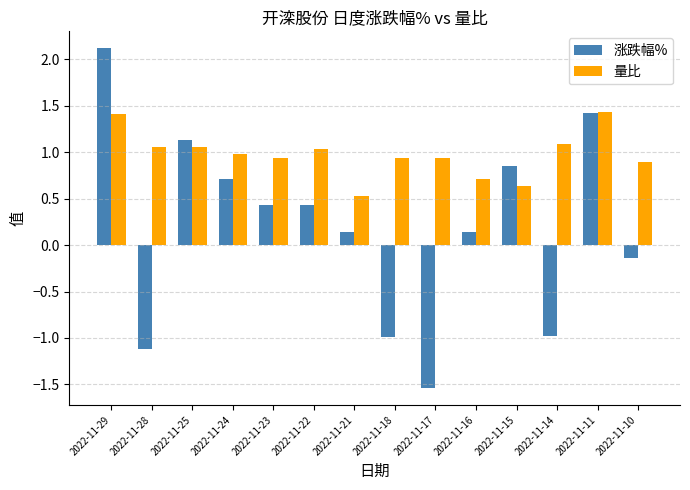

At how many categories does at least one series exceed 0?

14